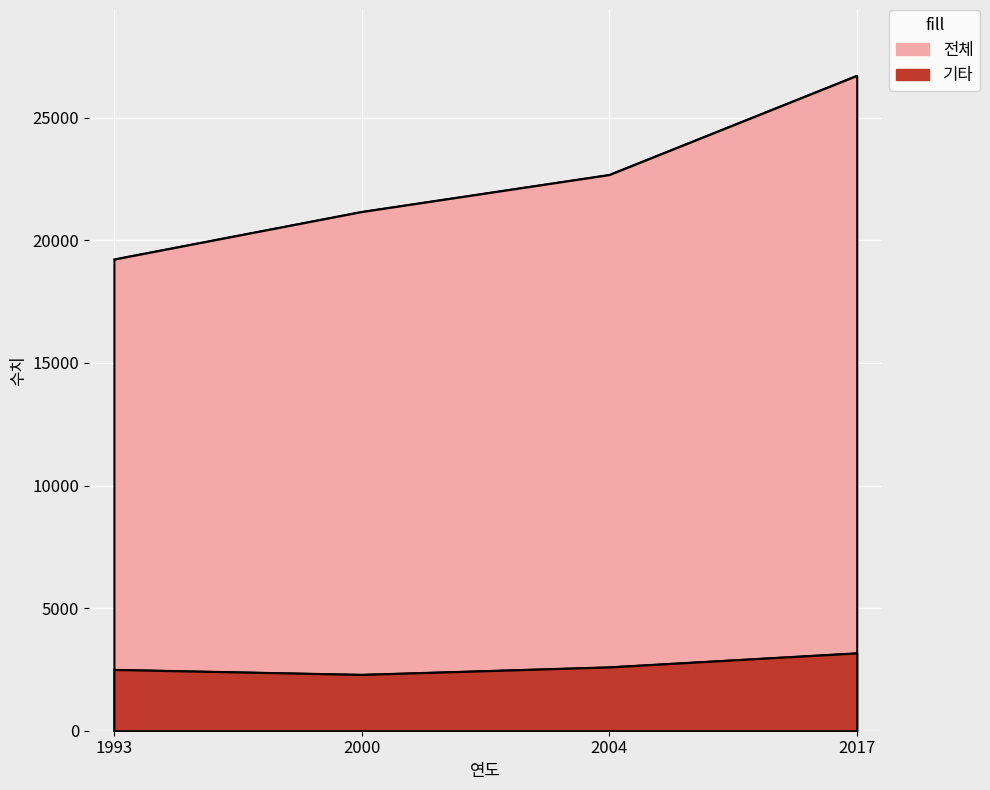

Reading left to right, what are all the values shown in this chart?

전체: 1993=19234	2000=21173	2004=22682	2017=26725
기타: 1993=2497	2000=2293	2004=2599	2017=3171